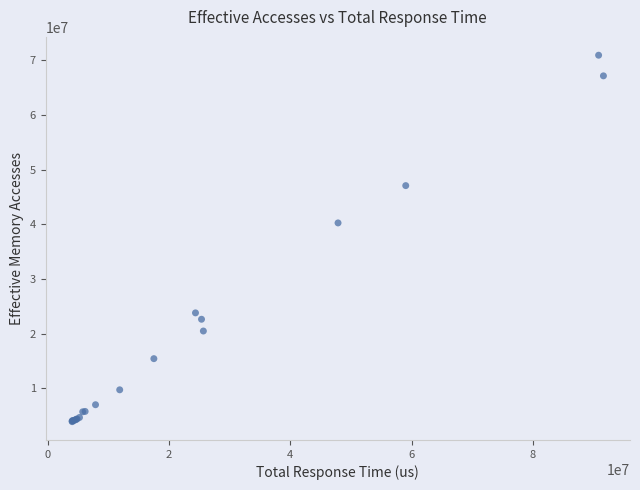

What Y value in the scatter plot is closest to 37406526?

40240914